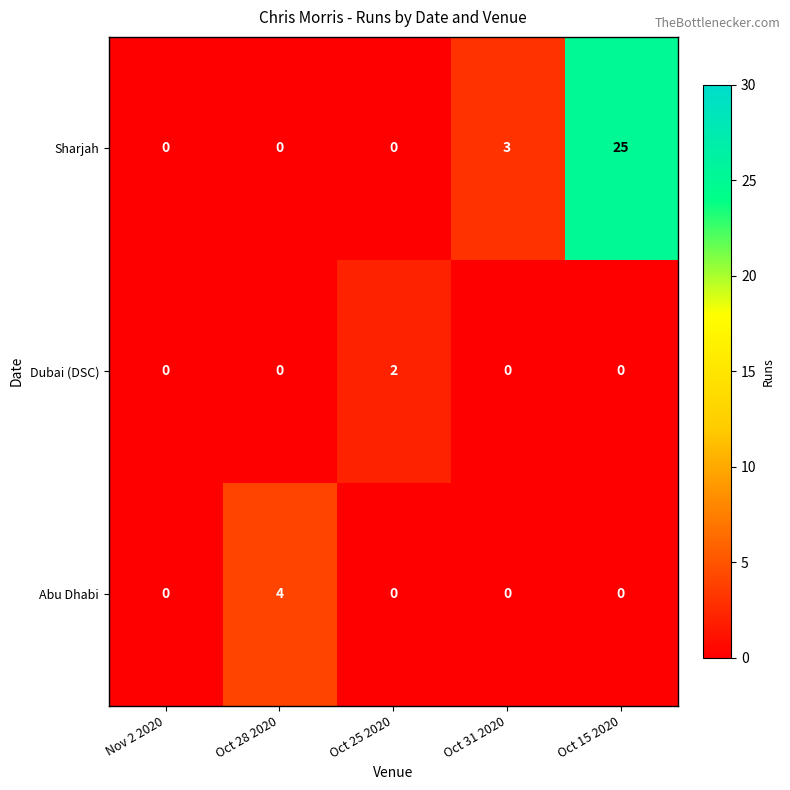

Count the number of data series in this chart.

3